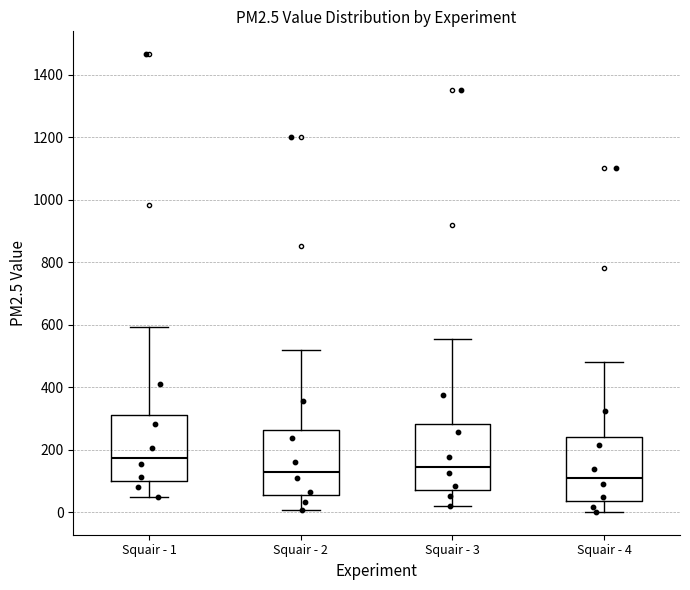

Which box has the highest median line?

Squair - 1